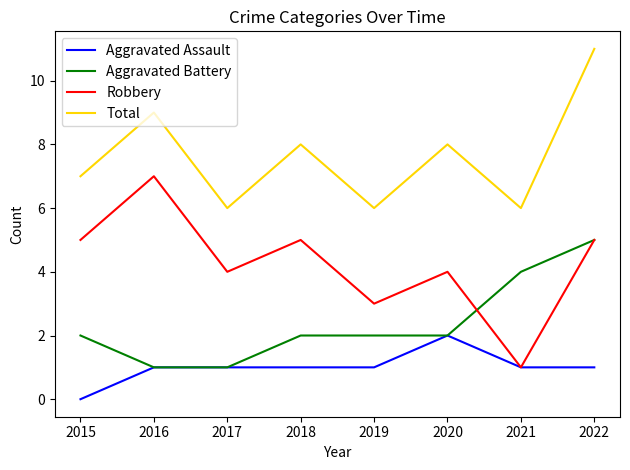

List the series in order of their overall mean, lowest first.

Aggravated Assault, Aggravated Battery, Robbery, Total